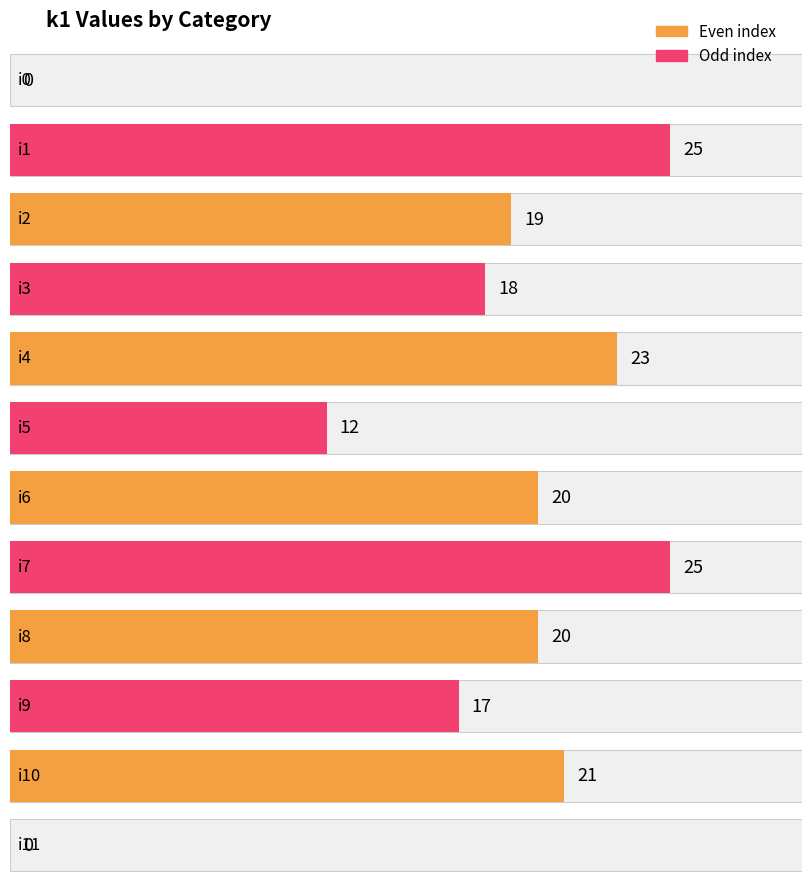

How many bars are there in total?

12